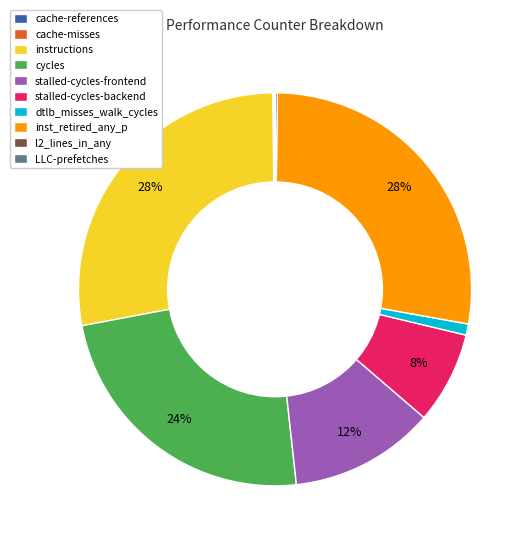

The stalled-cycles-frontend slice represents 6% of the pie. True or false?

False